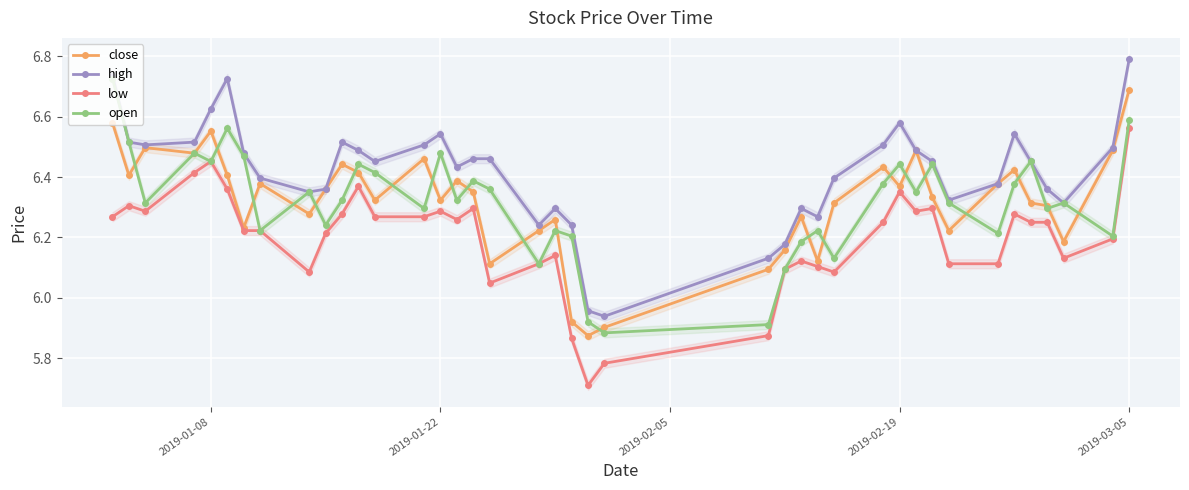

True or false: high and low cross at least once.

False